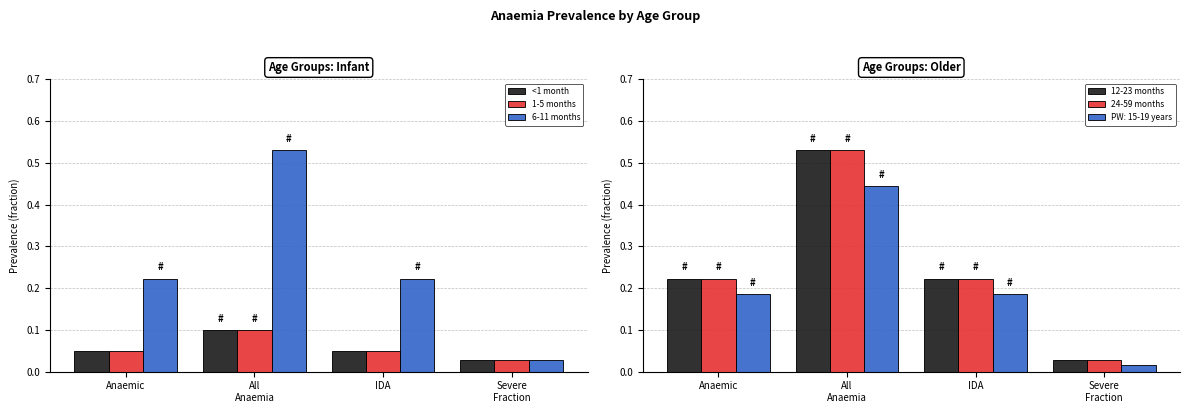

What is the spread (max minus min) of values at IDA?

0.2